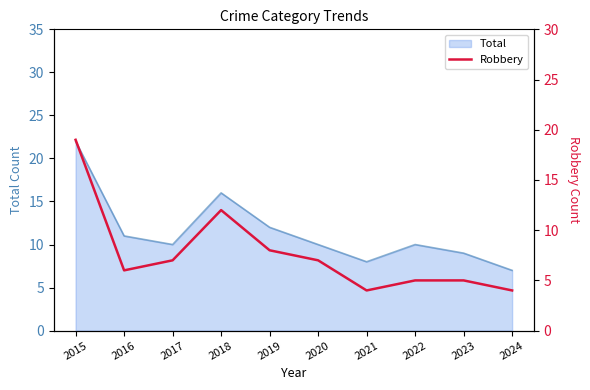

At which label does the data first exceed 7?

2015